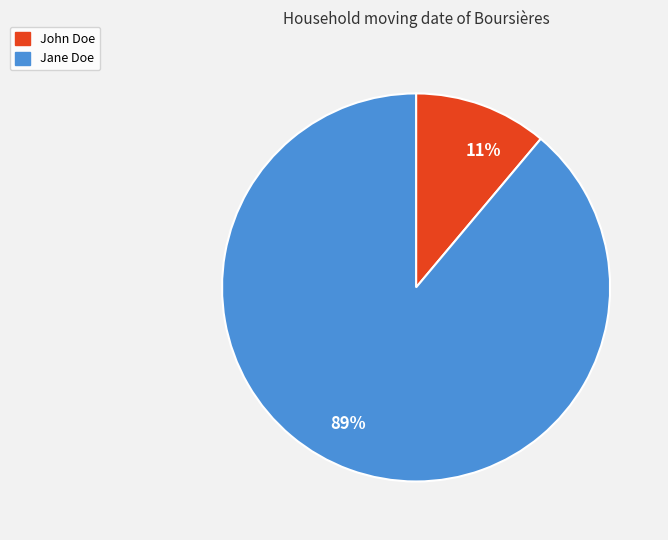

To the nearest percent, what is the combined percentage of Jane Doe and John Doe?

100%